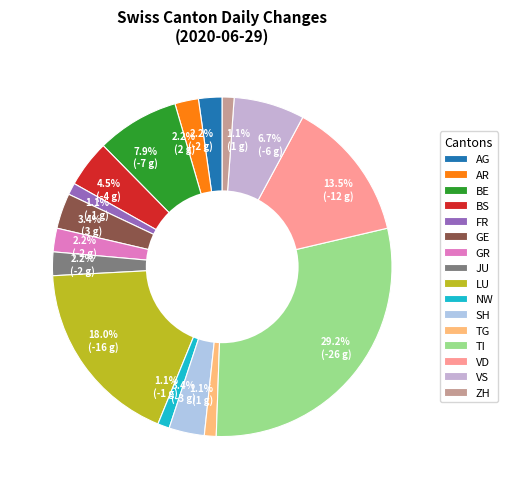

How many slices are in this pie chart?

16